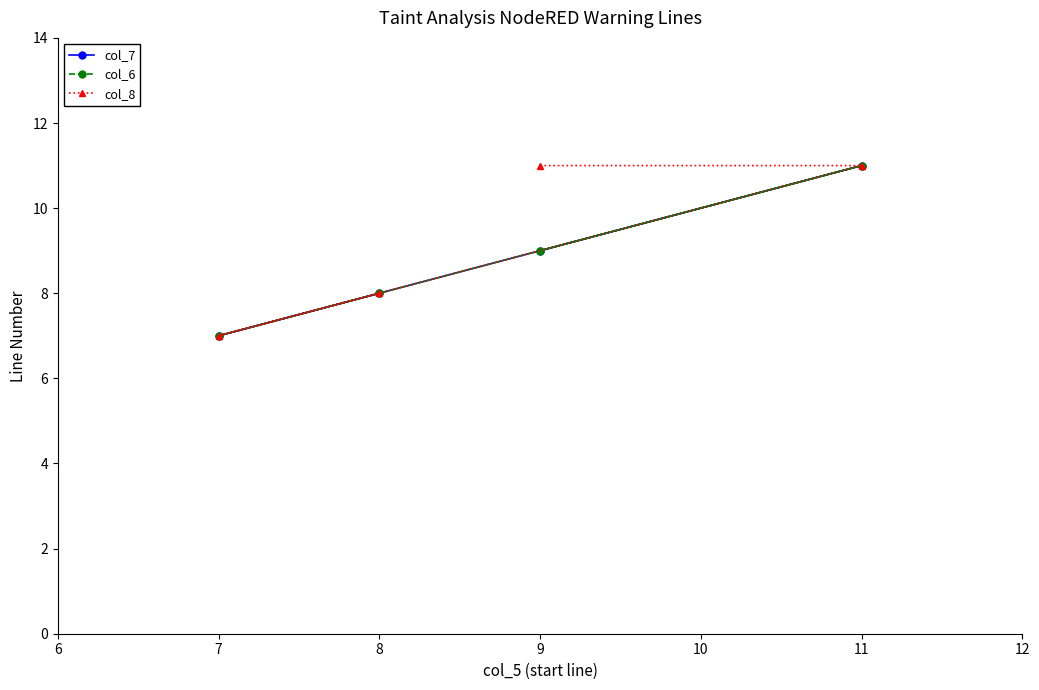

The value of col_7 at 7 is 2. True or false?

False